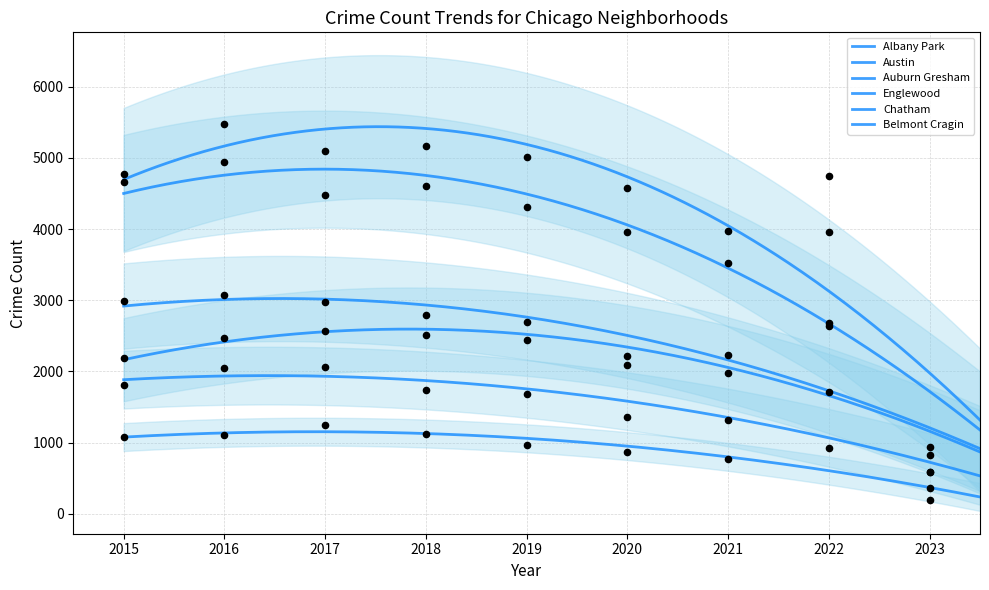

Which series has the largest total across all categories?

Austin